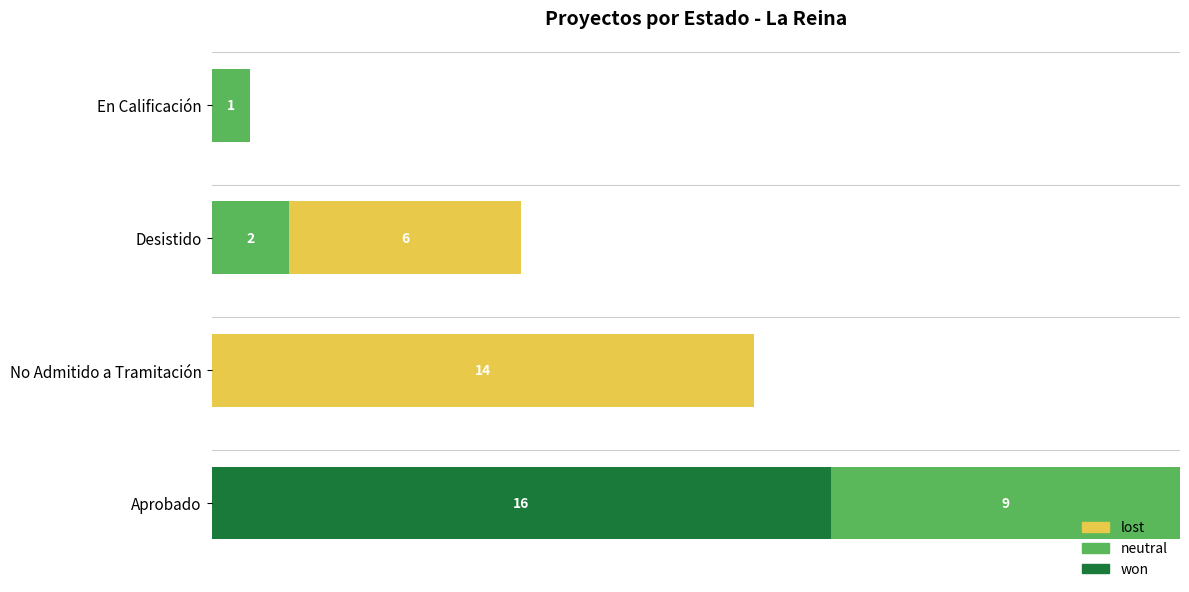

At which category is the sum across all series the highest?

Aprobado